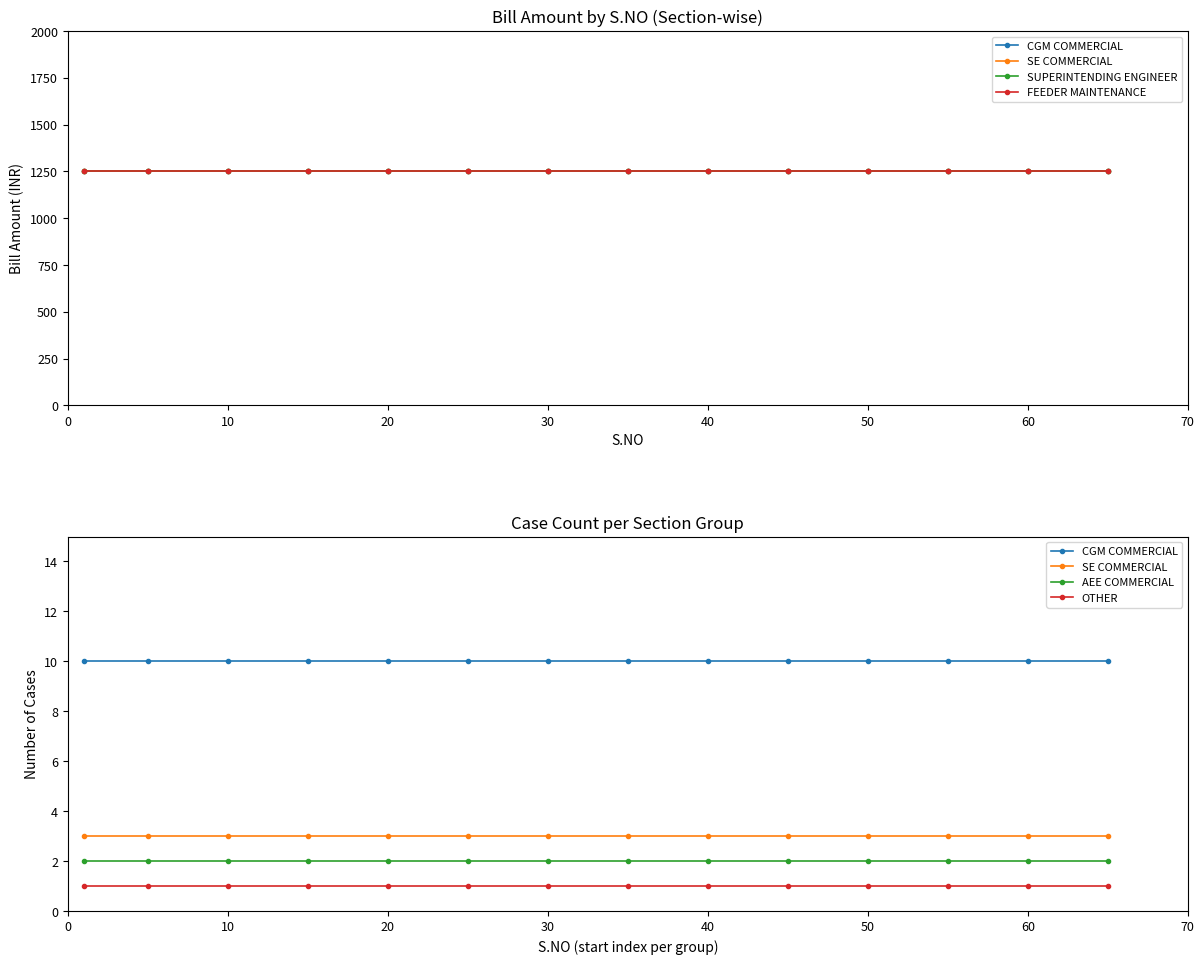

What are all the series names shown in the legend?

CGM COMMERCIAL, SE COMMERCIAL, SUPERINTENDING ENGINEER, FEEDER MAINTENANCE, AEE COMMERCIAL, OTHER